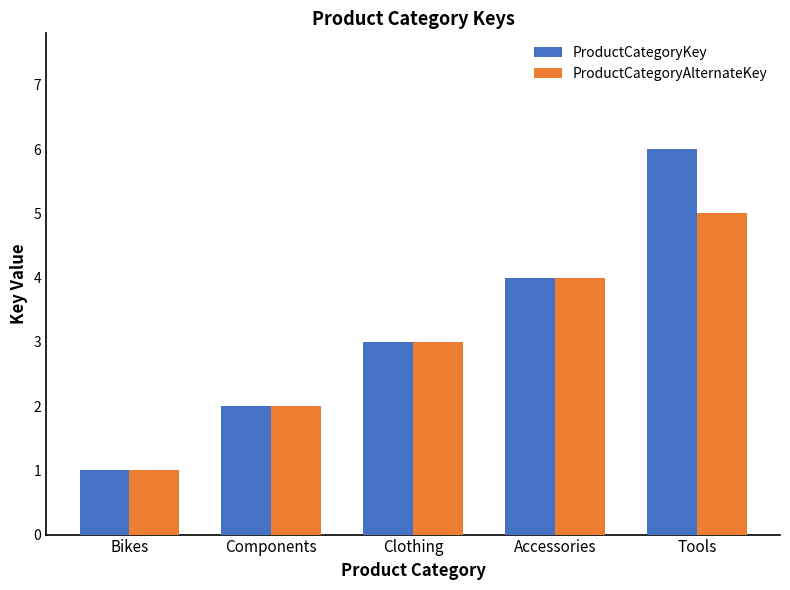

What position from the right is Components?

4